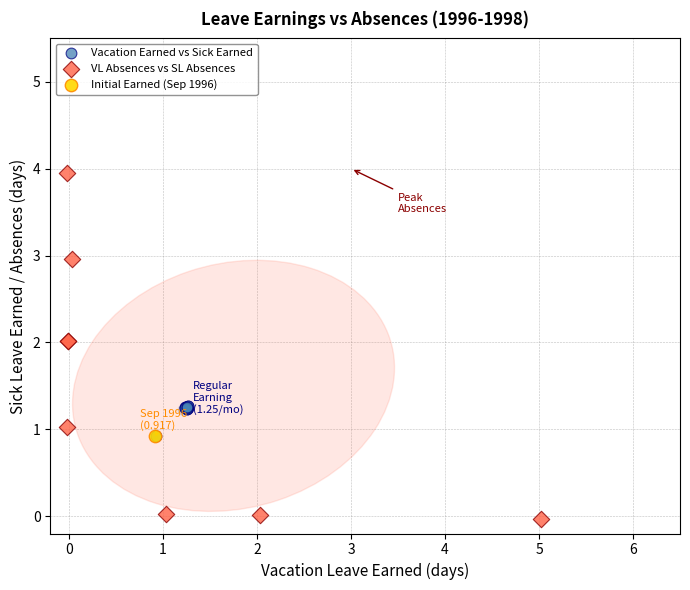

Which series reaches the minimum Y coordinate?

VL Absences vs SL Absences